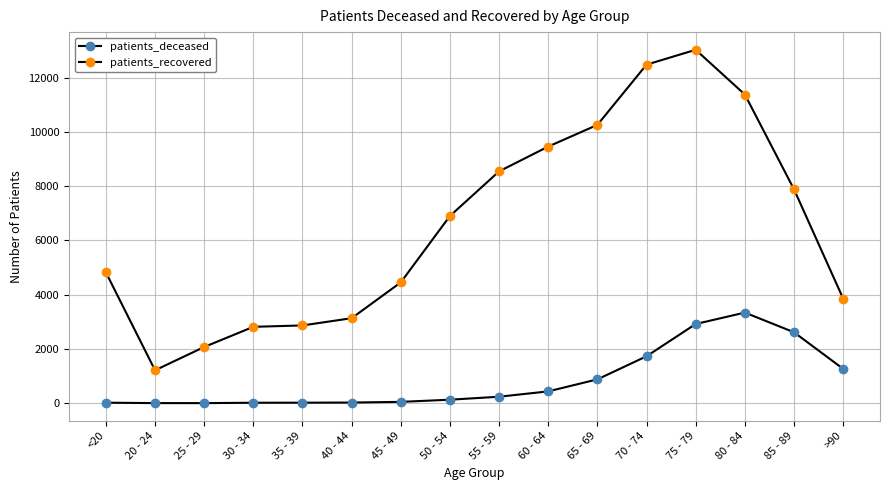

What is the maximum value for patients_recovered?

13030